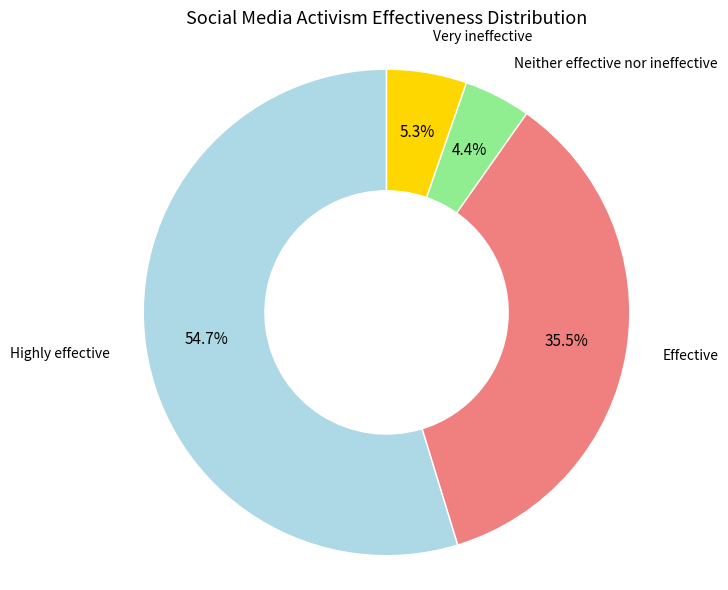

Is there any slice that represents more than half of the pie?

Yes